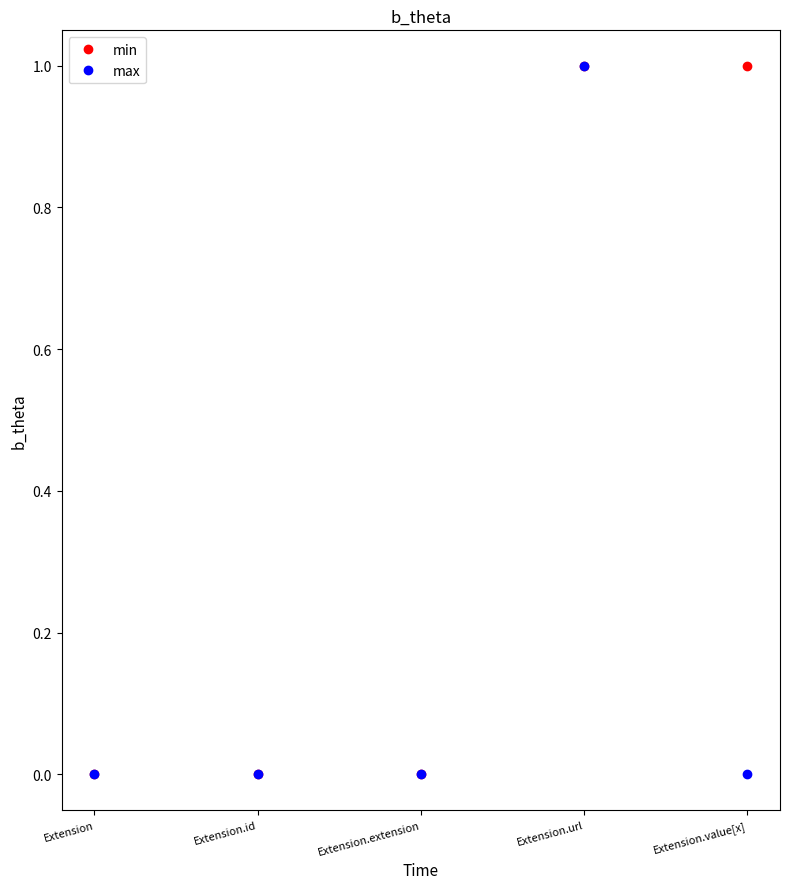

What is the sum of all max values?

1